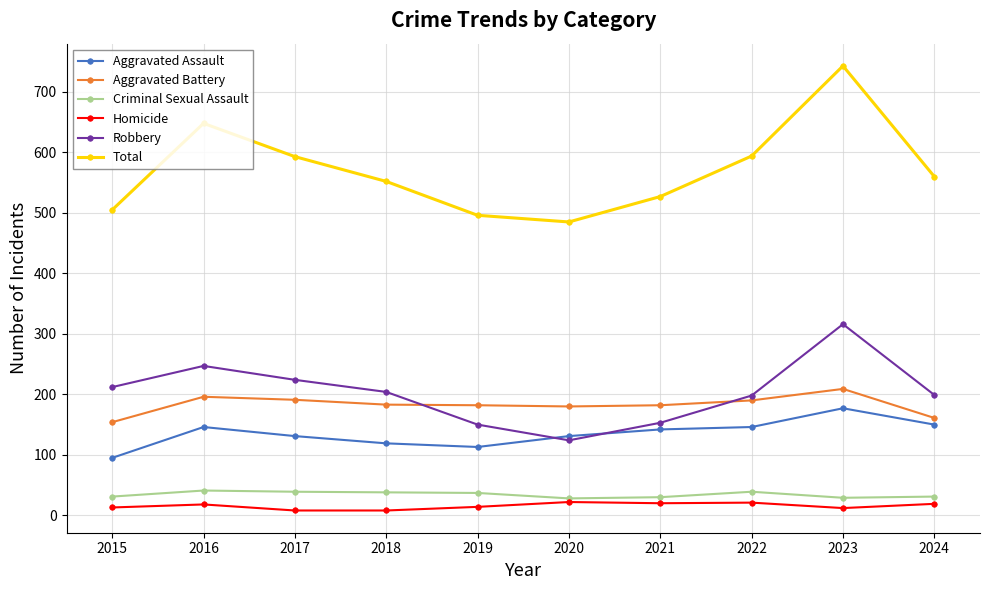

What is the sum of all Robbery values?

2027